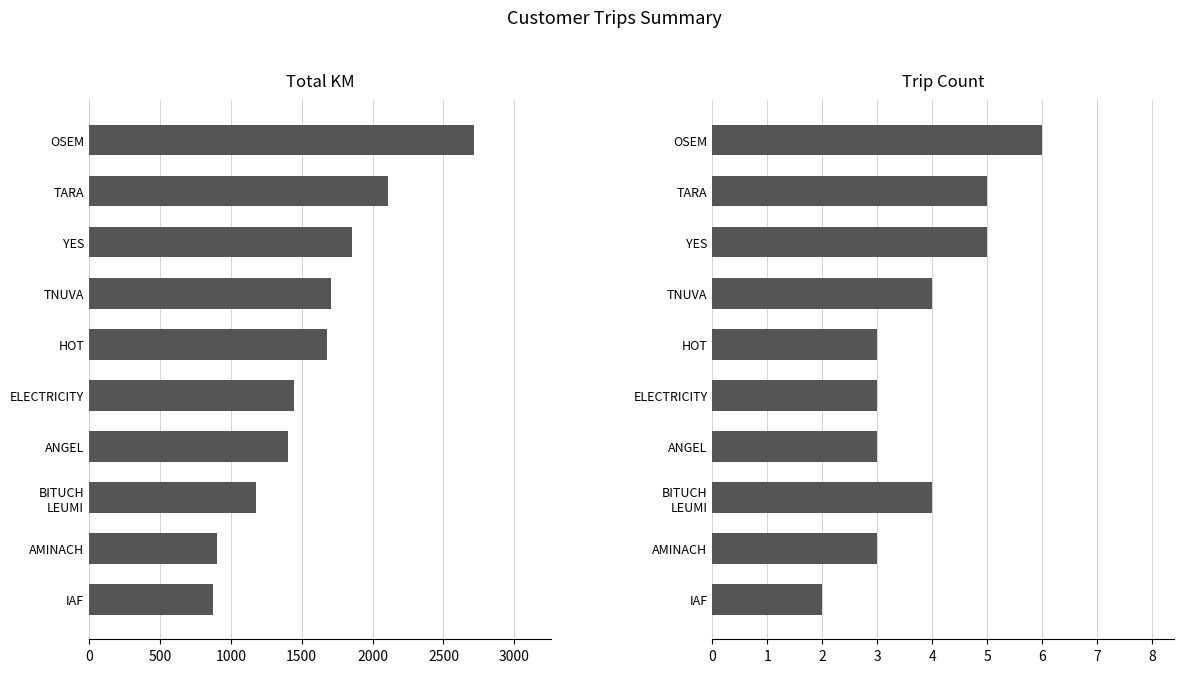

List the series in order of their overall mean, lowest first.

Trip Count, Total KM